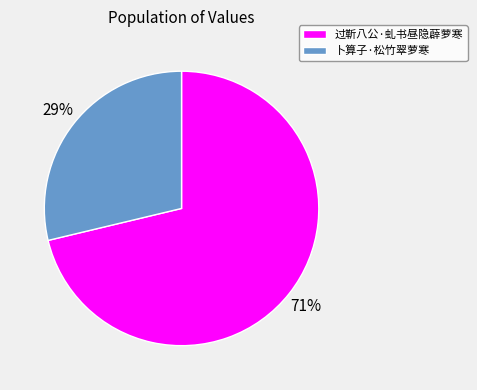

What is the largest slice in the pie chart?

过靳八公·虬书昼隐薜萝寒